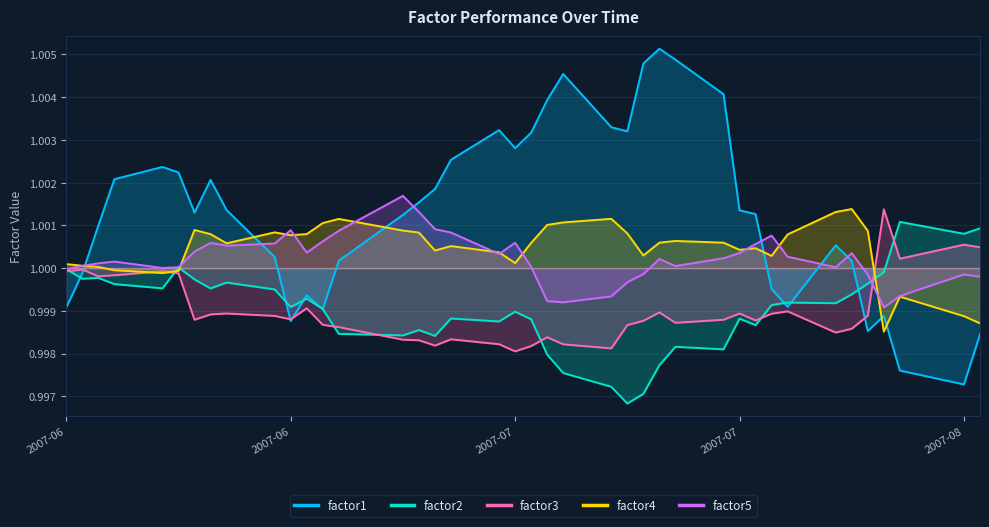

What is the lowest value of the factor1 series?

1.0